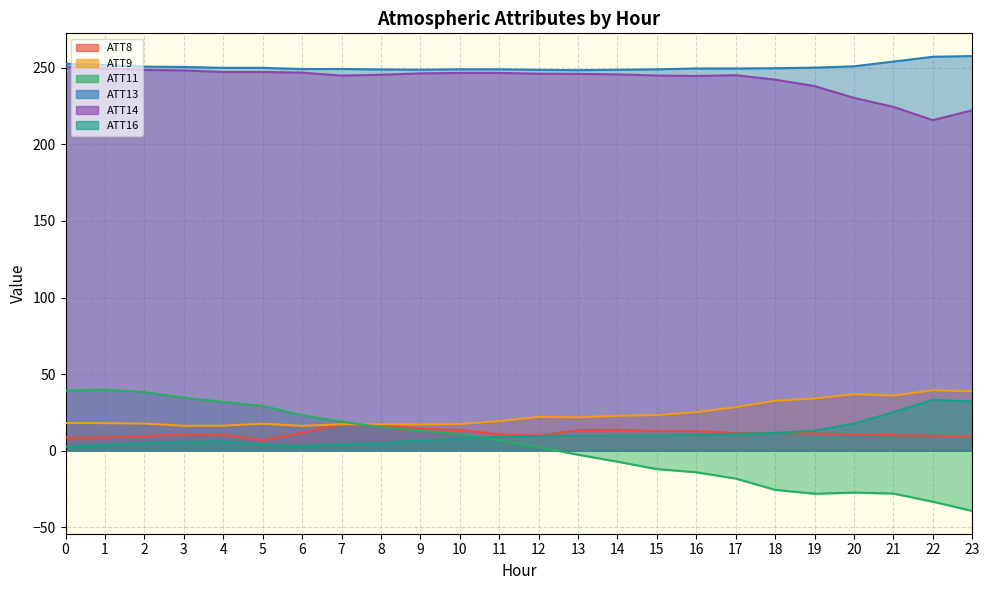

Is it true that ATT16 equals 9.4 at 12?

True